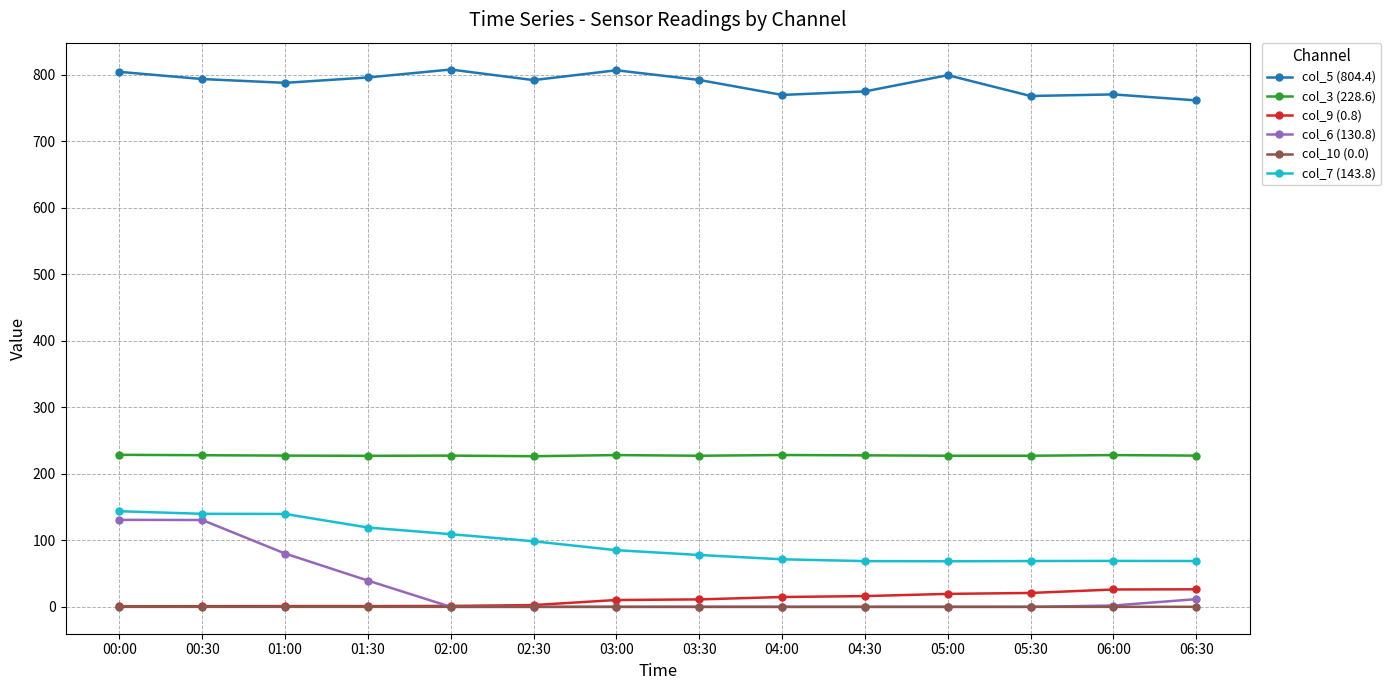

How many lines are shown in the chart?

6